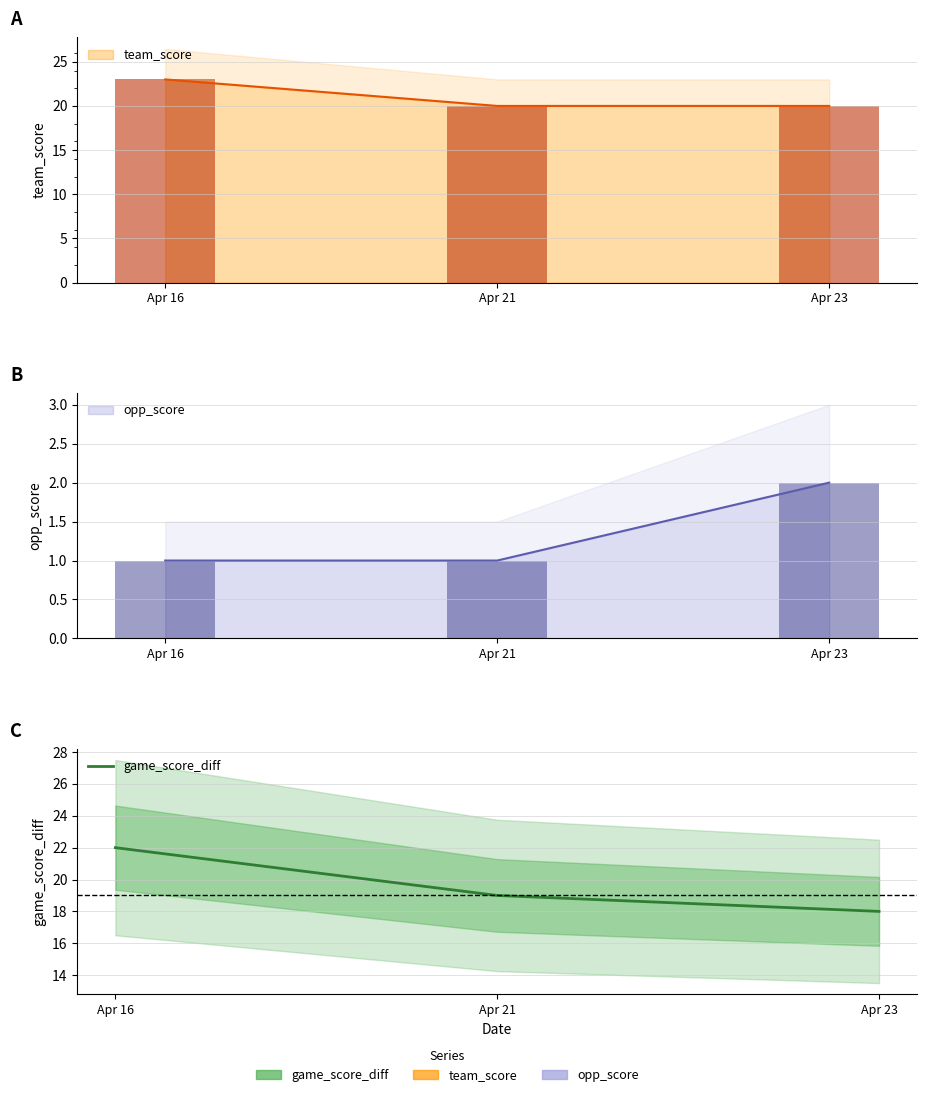

Between Apr 16 and Apr 23, which is larger?

Apr 16